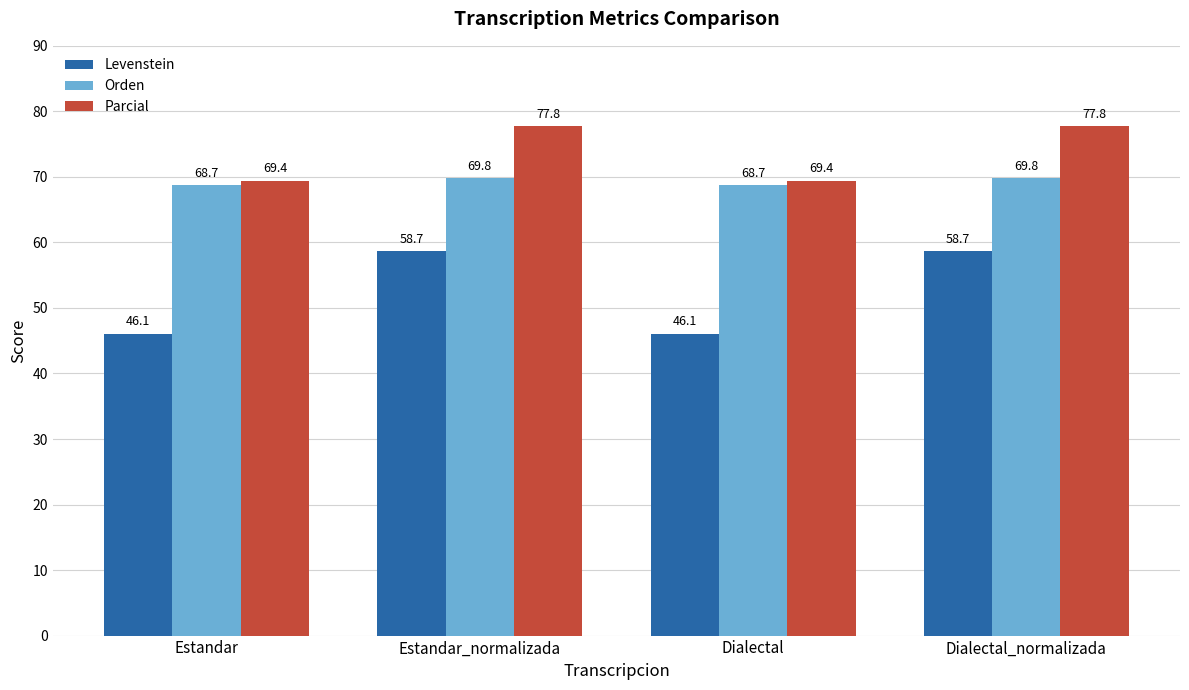

Where does the Levenstein series first go above 58?

Estandar_normalizada